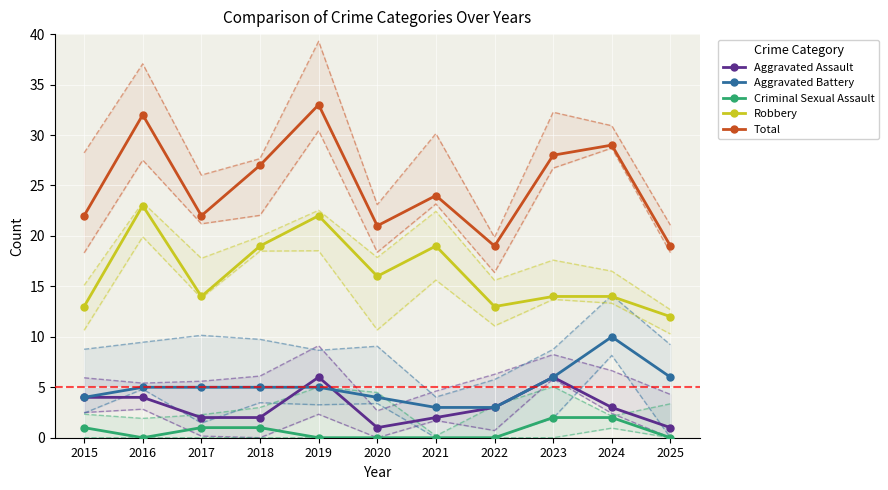

Between 2021 and 2025, which series saw the biggest shift?

Robbery